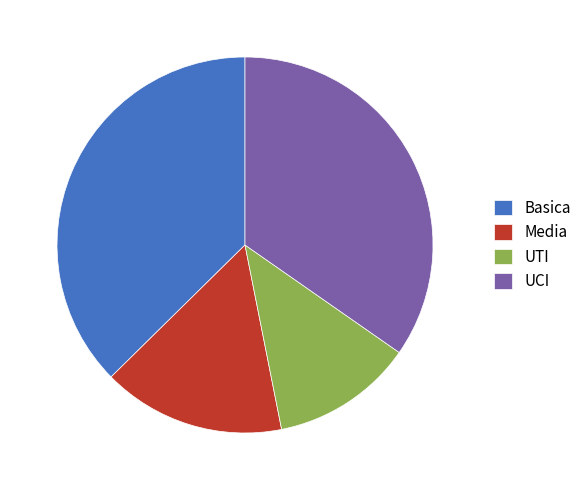

Which has a higher value, Media or Basica?

Basica